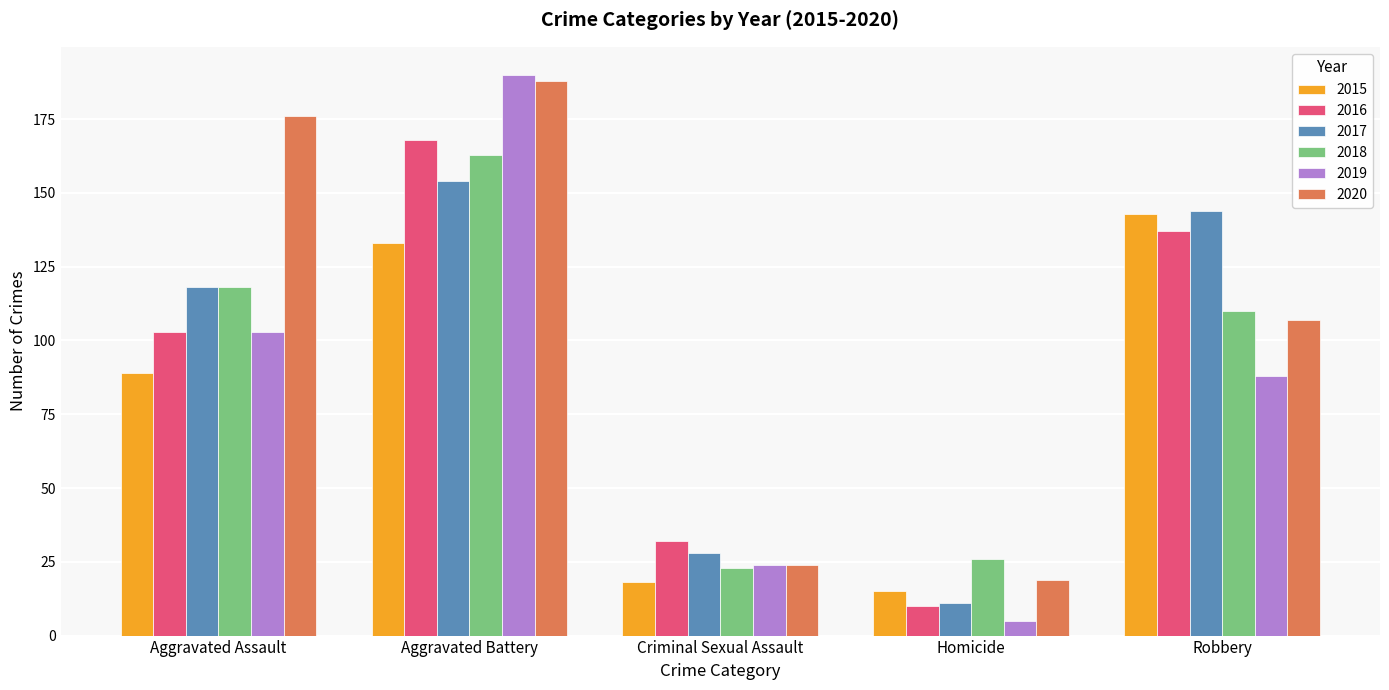

What is the greatest value displayed?

190